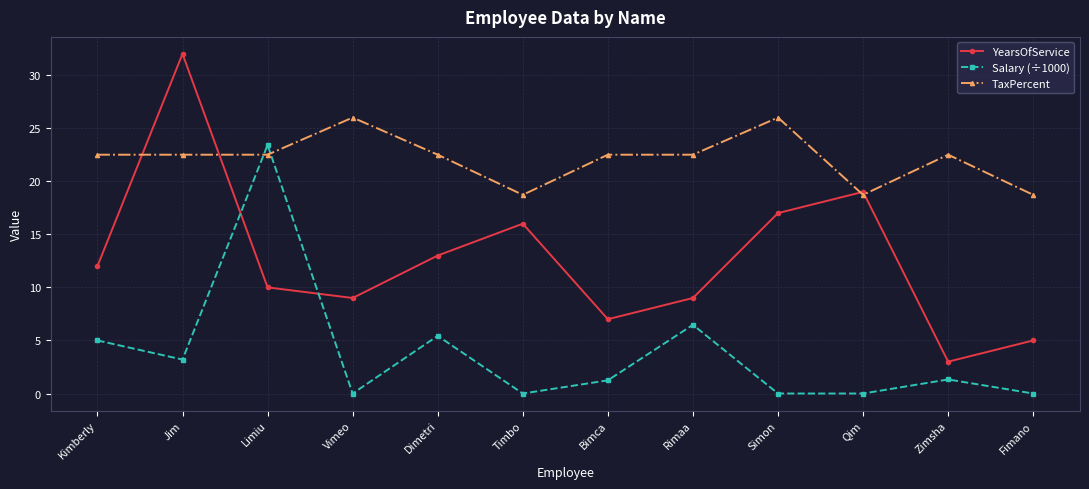

True or false: TaxPercent has more than 1 interior local peaks.

True